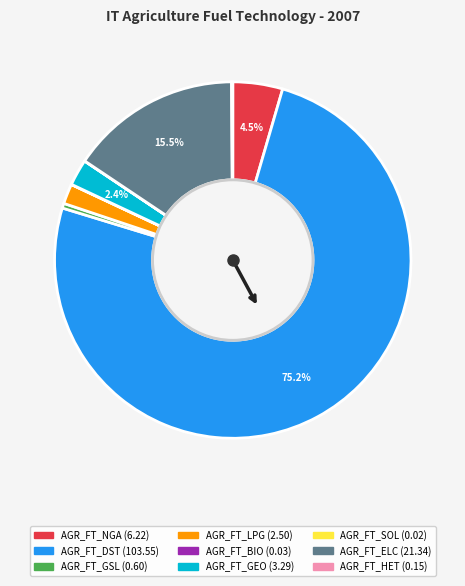

Is there a majority slice in this chart?

Yes